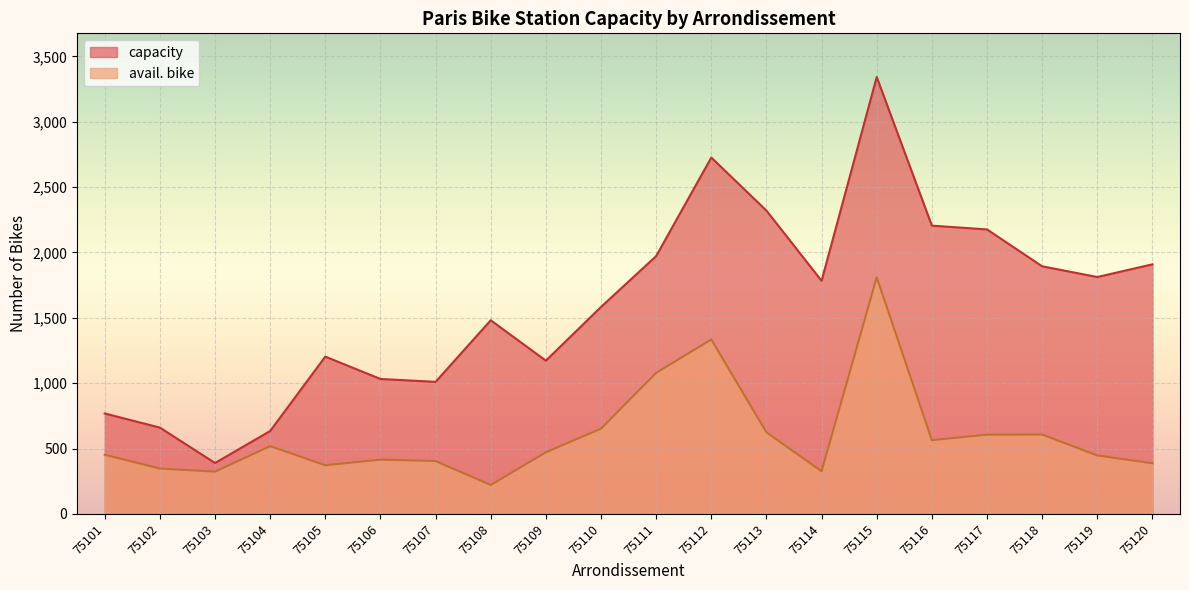

What is the greatest value displayed?

3342